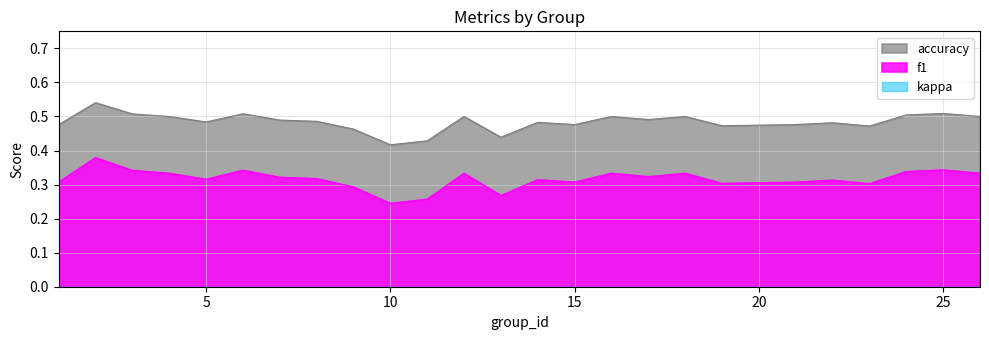

Which series has the largest total across all categories?

accuracy